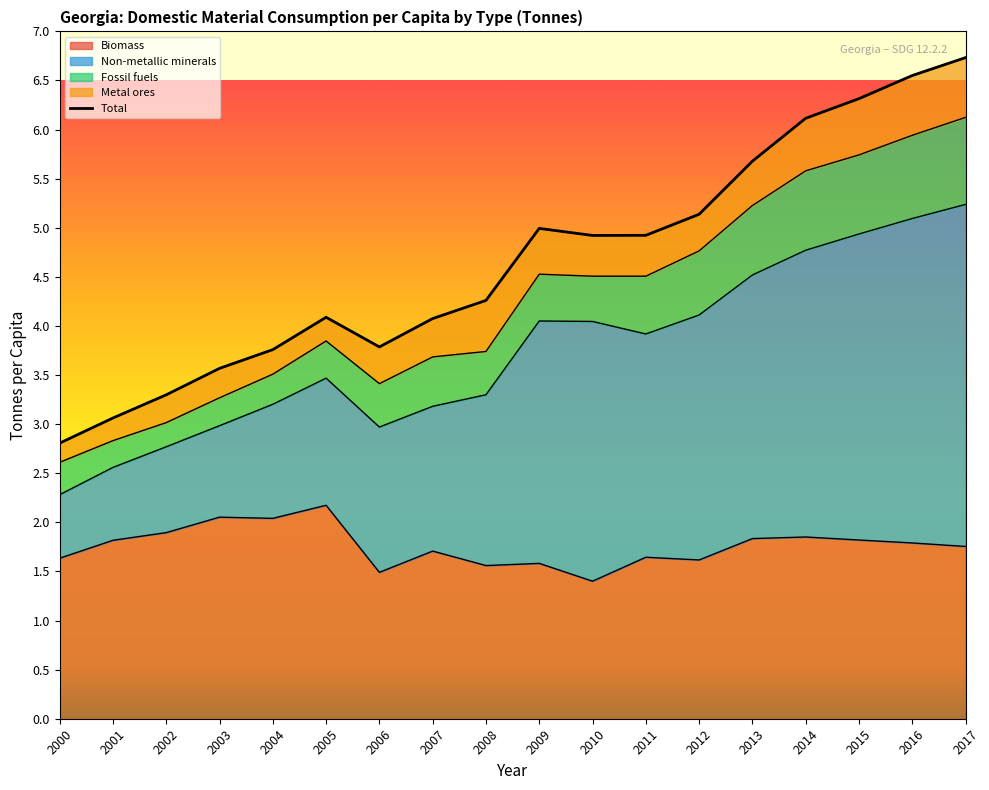

True or false: Biomass has a value of 0.5 at 2006.

False